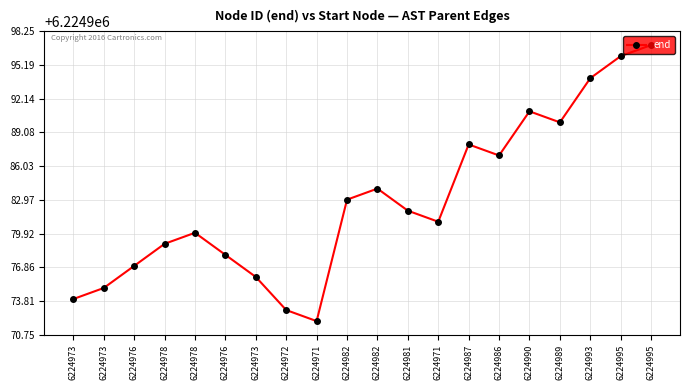

What is the minimum value shown in the chart?

6224972